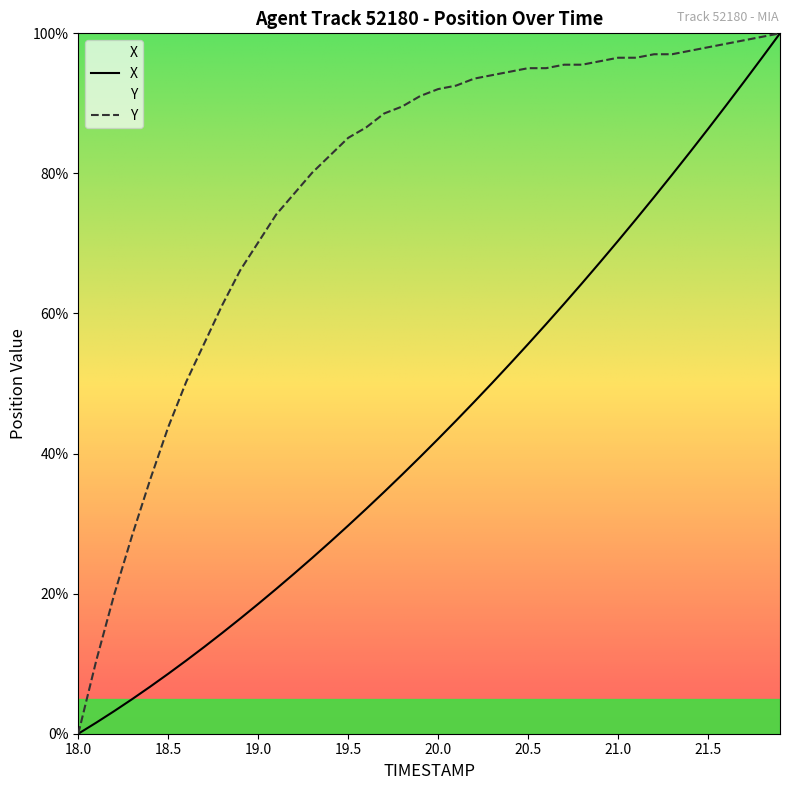

Which series has the largest total across all categories?

Y